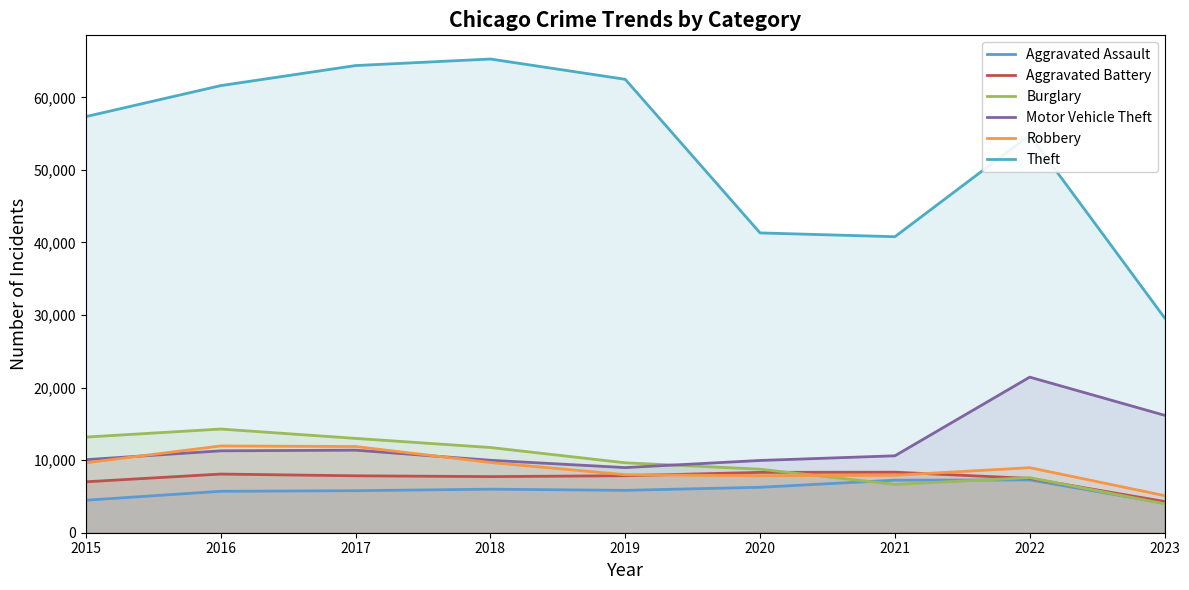

Which has a higher value, 2022 or 2019?

2022